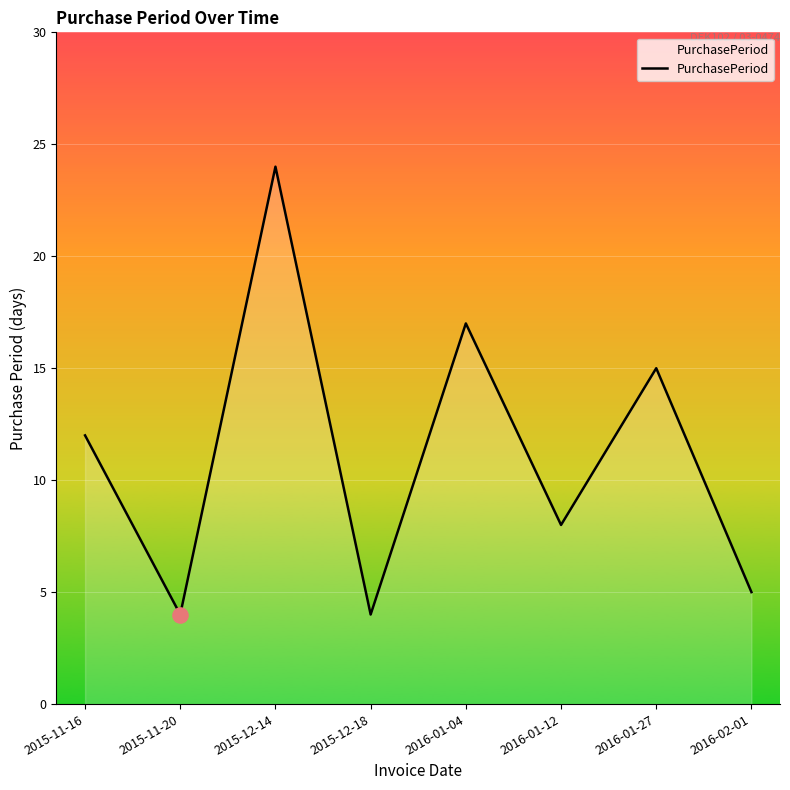

Approximately how many times larger is the value at 2016-01-12 compared to 2016-01-04?

0.5